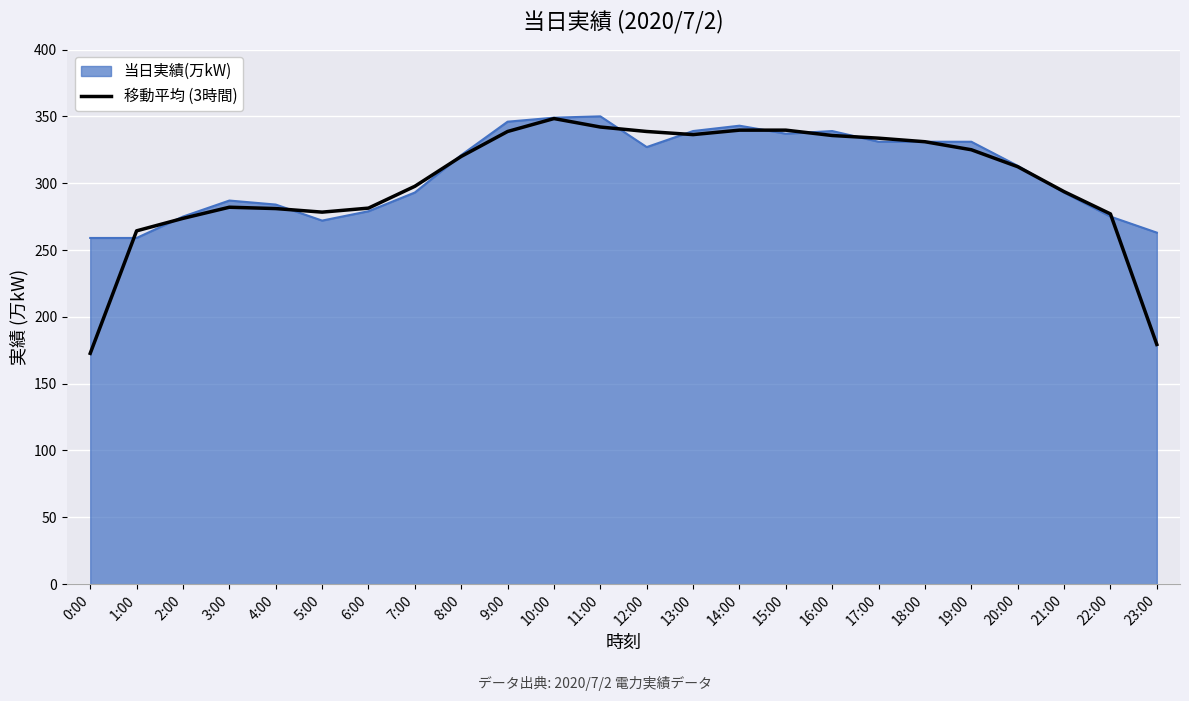

What position from the right is 8:00?

16